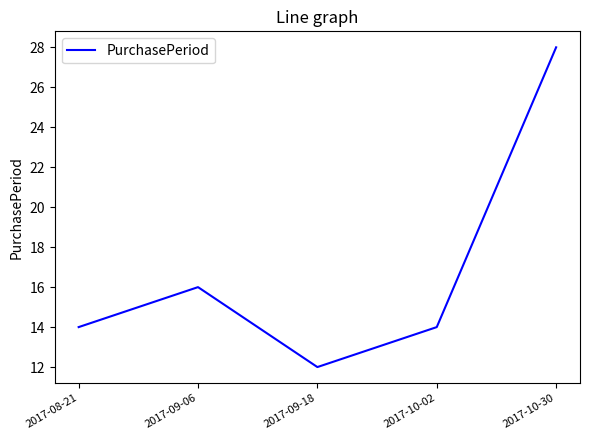

Reading left to right, extract all data points from this chart.

2017-08-21=14	2017-09-06=16	2017-09-18=12	2017-10-02=14	2017-10-30=28